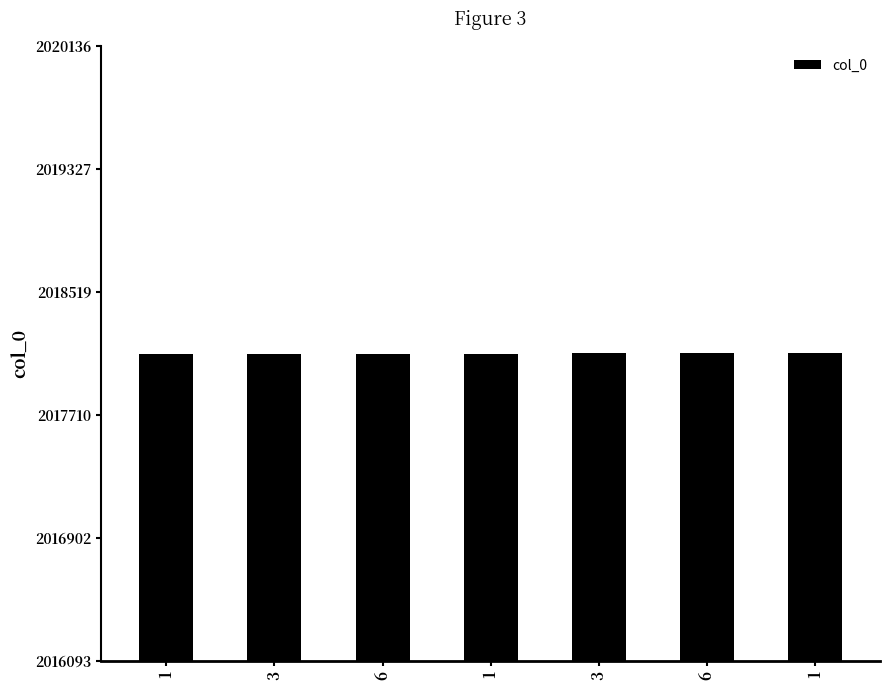

Rank the categories by value from highest to lowest.

1, 6, 3, 1, 6, 3, 1